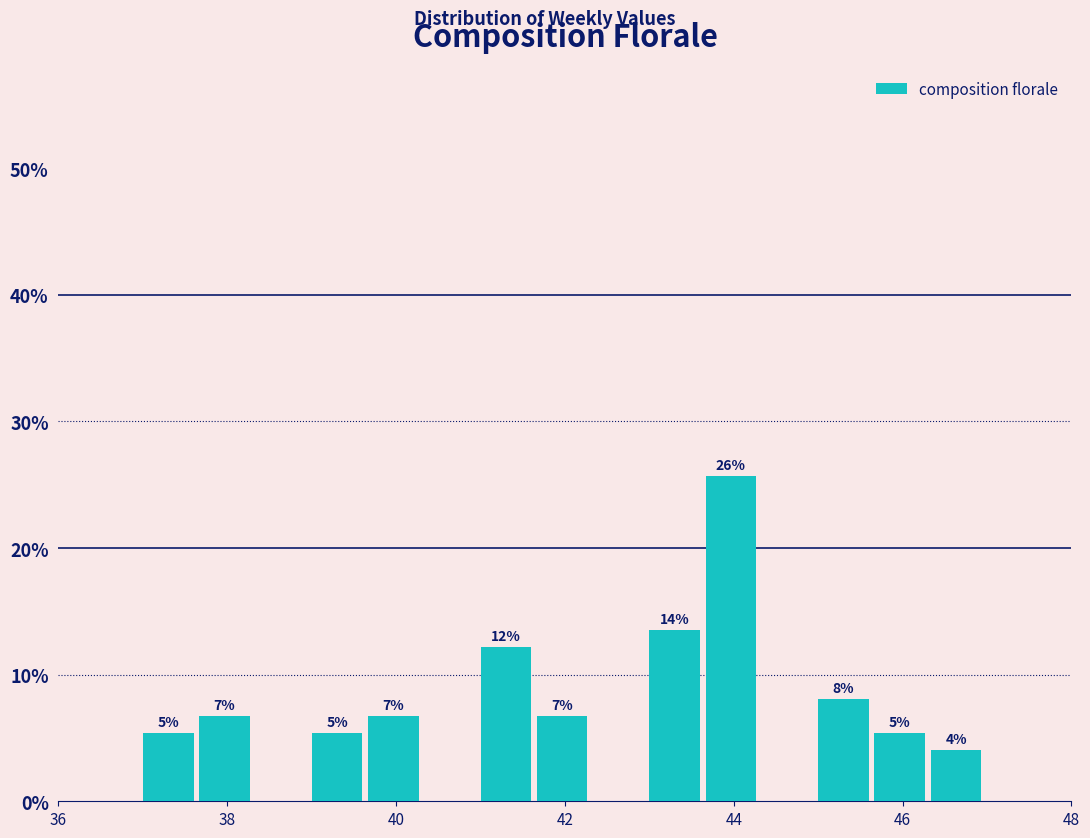

Read against the x-axis, roughly where is the centre of the tallest bar?

44.0